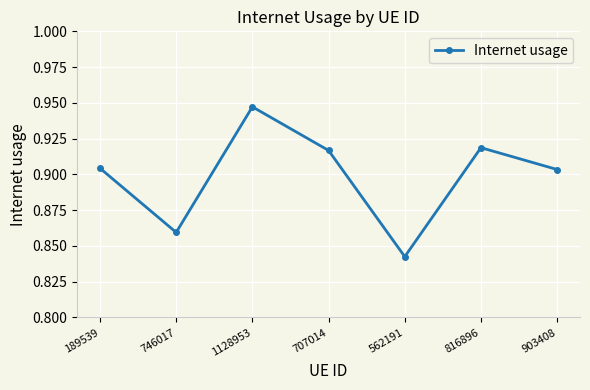

What is the sum of all values?

6.3